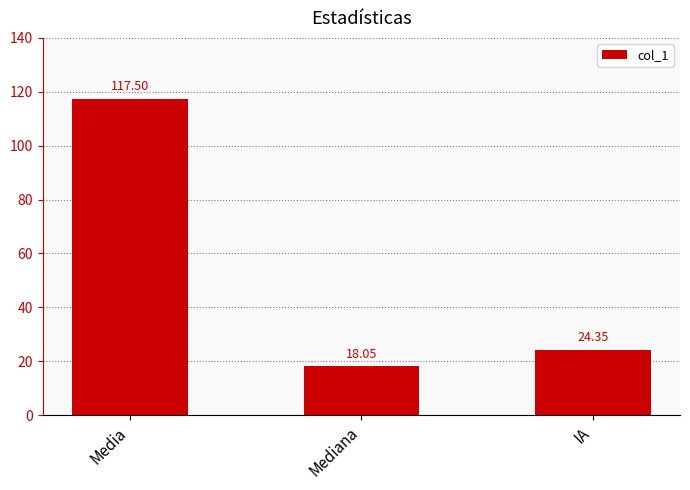

What is the difference between the maximum and minimum values?

99.4